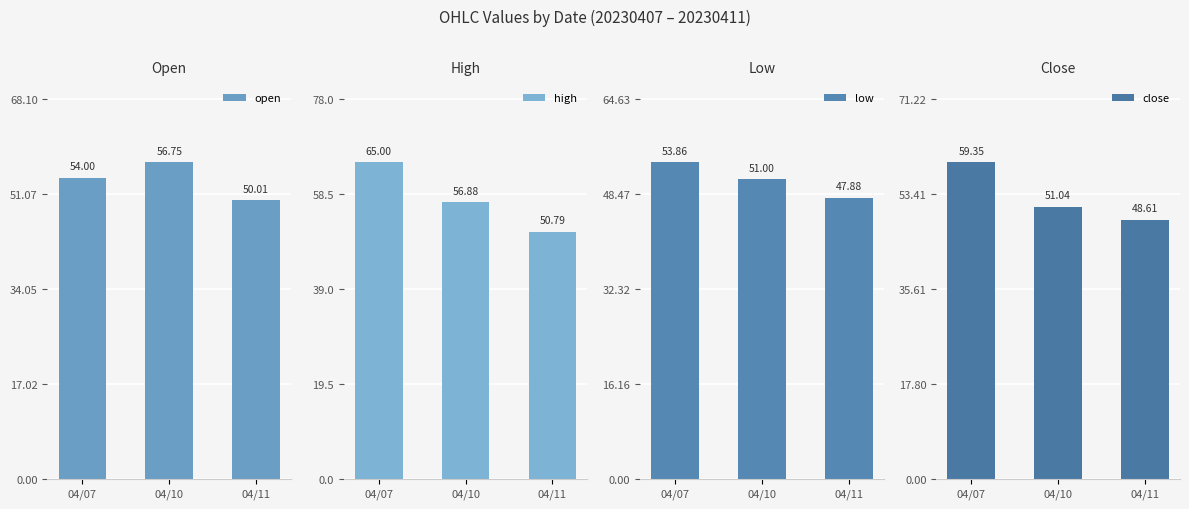

What is the difference between the second highest and minimum values in the high series?

6.1